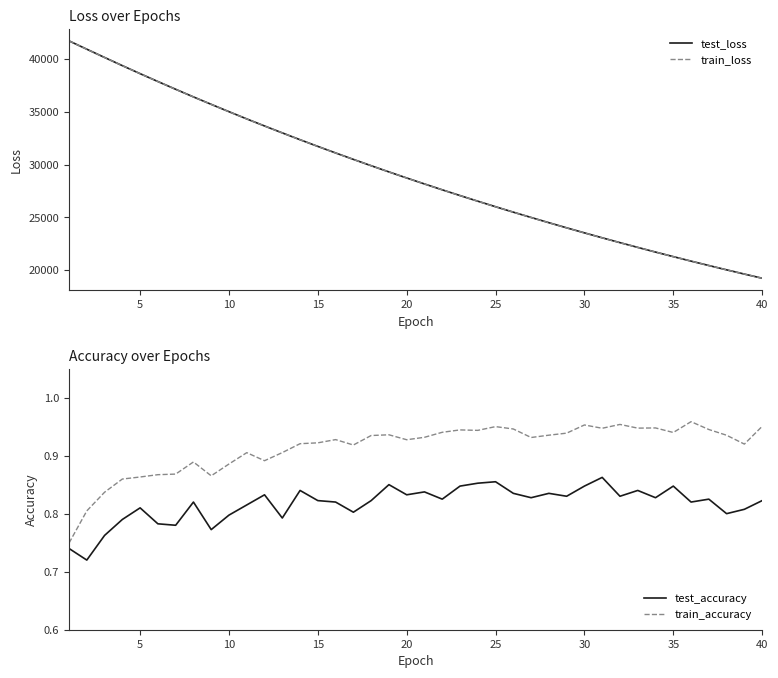

What is the average value of the test_loss series?

29160.4